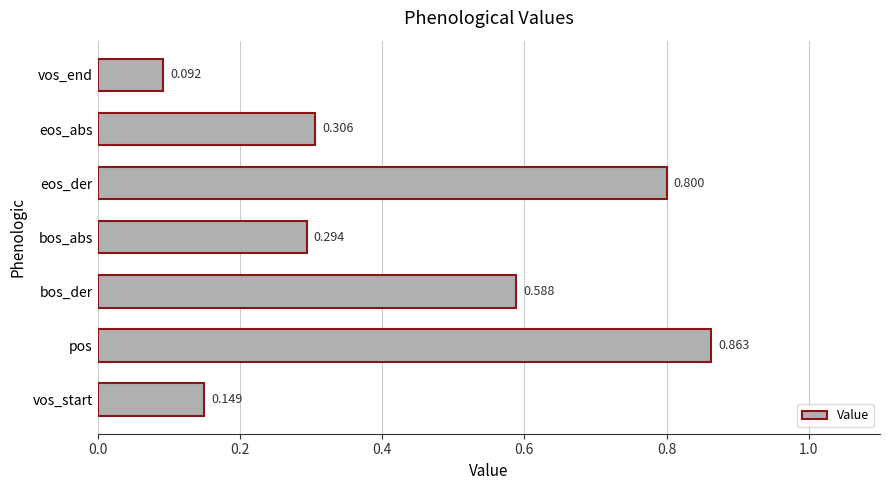

At which label is the value closest to 0?

vos_end